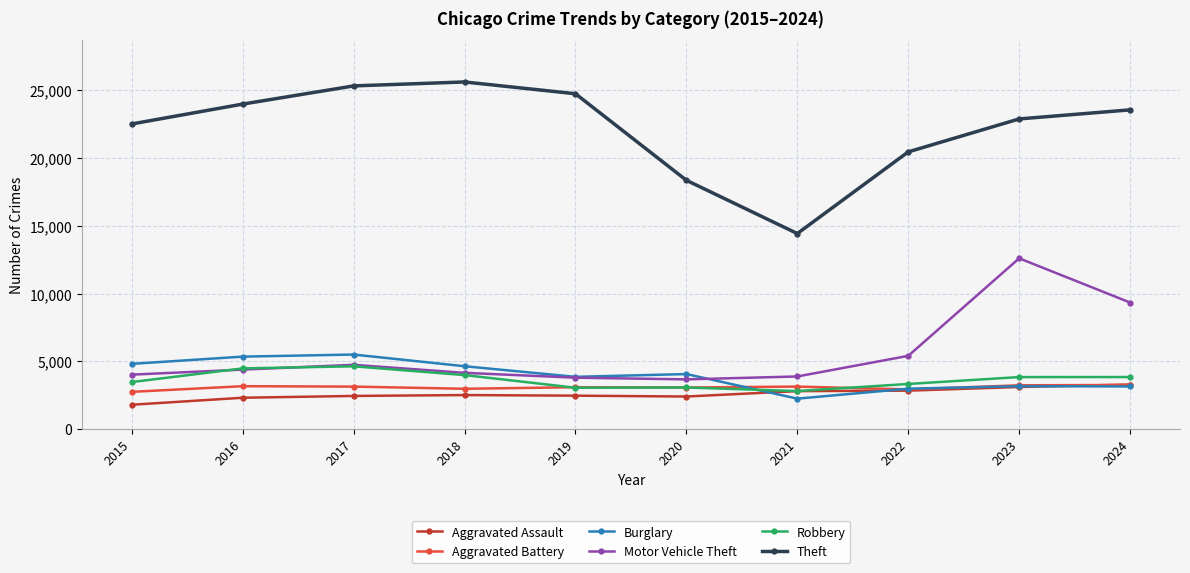

True or false: Burglary and Theft intersect in this chart.

False